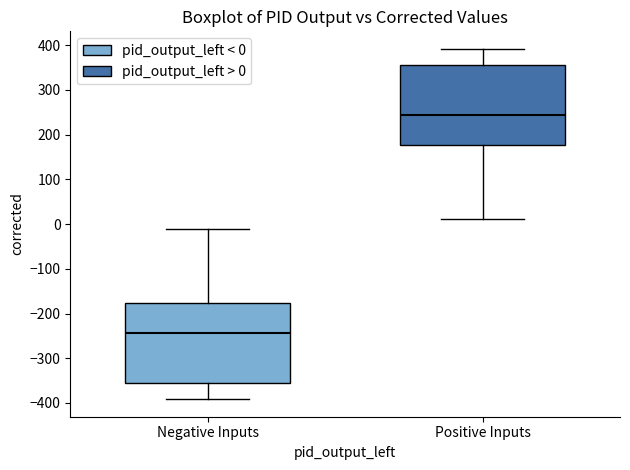

Reading left to right, read every box against the y-axis: the position of its median line, the range the box covers, and the ends of its whiskers. The values are not printed on the chart, so give them approximately, as read against the axis.

Negative Inputs: median -240, box -350 to -180, whiskers -390 to -10
Positive Inputs: median 240, box 180 to 350, whiskers 10 to 390